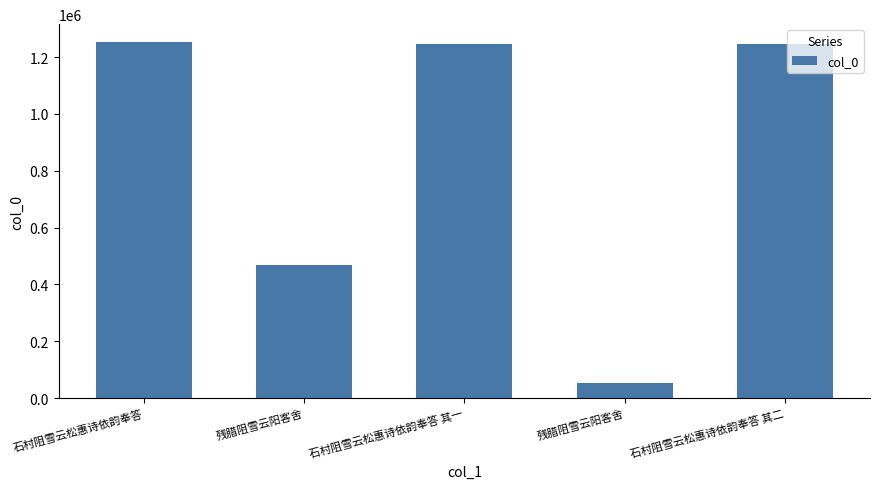

What is the smallest value displayed?

52544